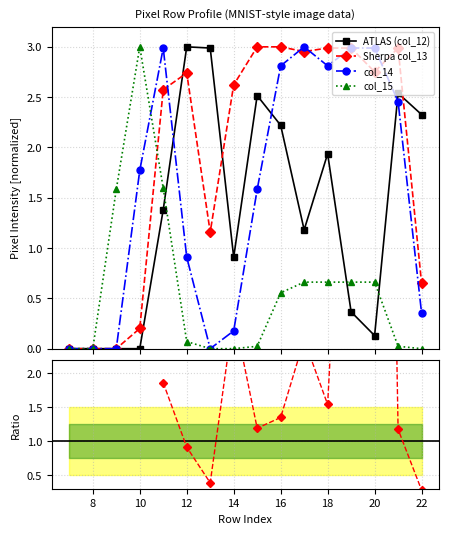

Is it true that Sherpa col_13 equals 1.5 at 8?

False